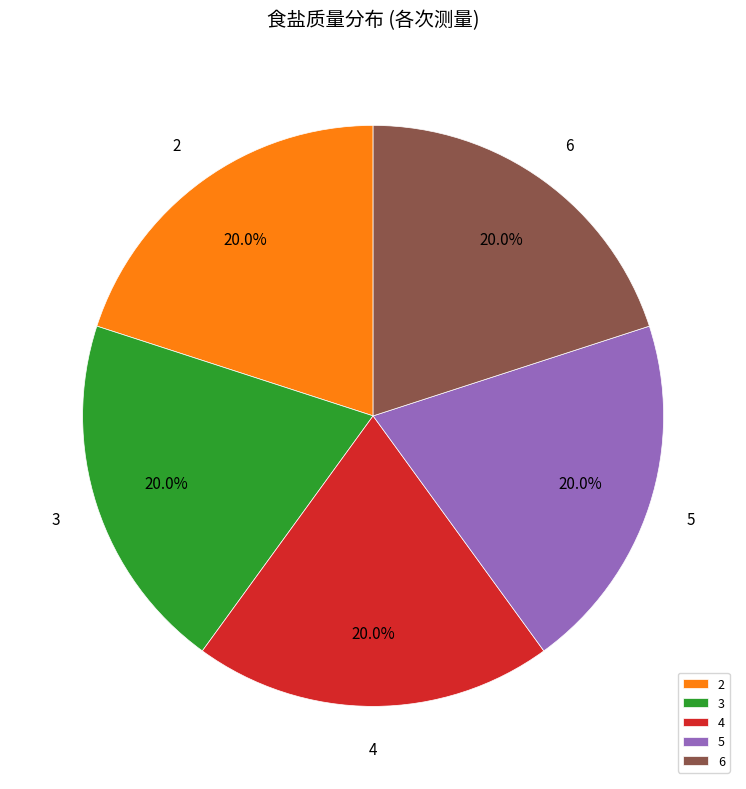

Approximately how many times larger is the value at 3 compared to 2?

1.0